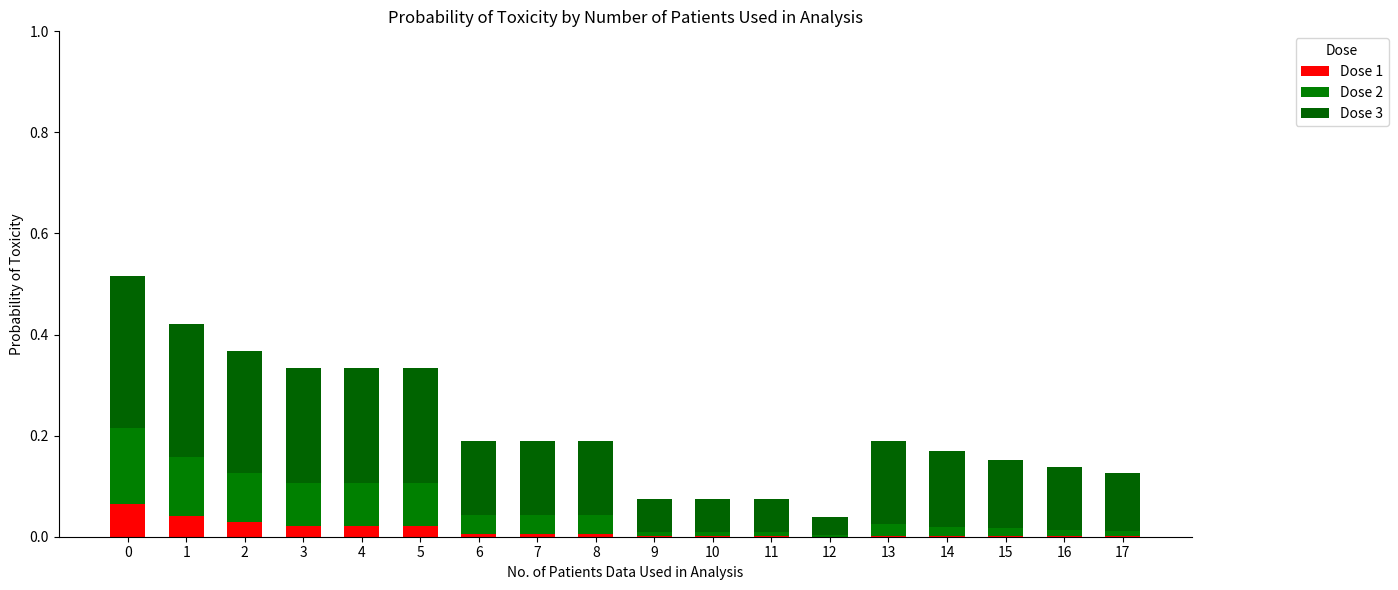

List the labels in order of Dose 3 value, smallest first.

12, 9, 10, 11, 17, 16, 15, 6, 7, 8, 14, 13, 3, 4, 5, 2, 1, 0